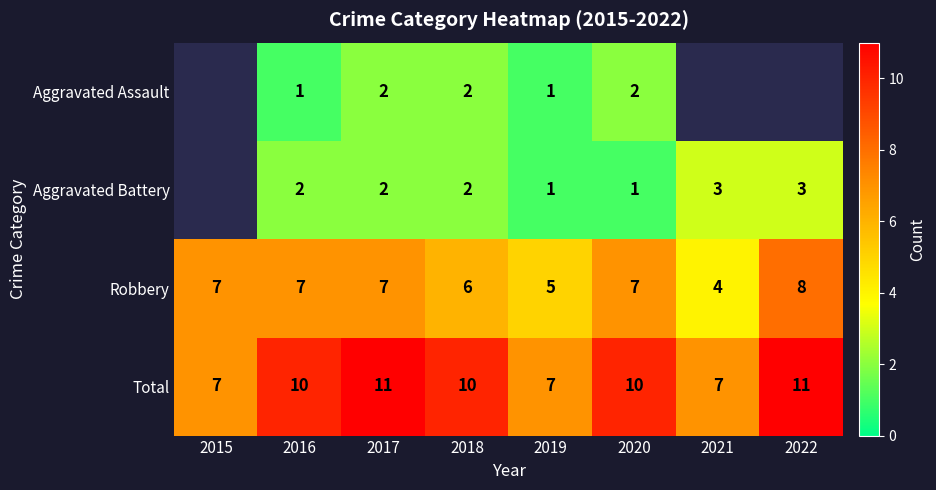

Count the Total values in the range 7 to 11.

8